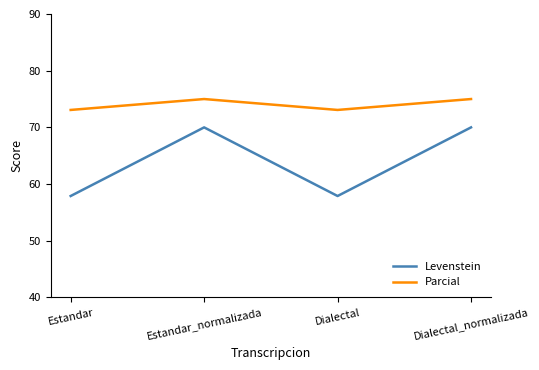

Which series has the largest range (max minus min)?

Levenstein